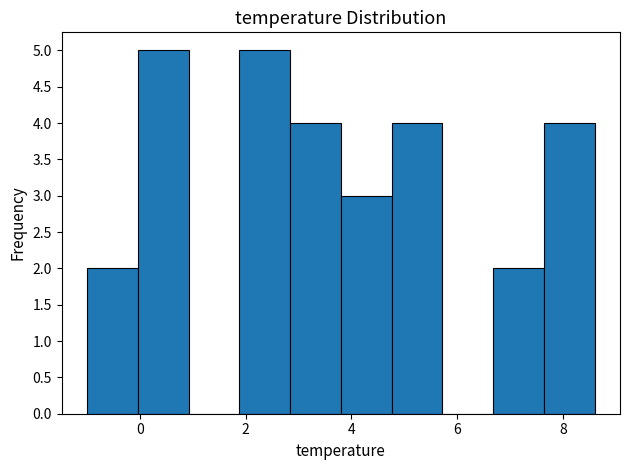

Reading left to right, transcribe this chart: for each bar, give the range it covers on the x-axis and its height. Neither the bar edges nor the heights are printed on the chart, so give them approximately, as read against the axes.

-1.00 to -0.04: 2
-0.04 to 0.92: 5
0.92 to 1.88: 0
1.88 to 2.84: 5
2.84 to 3.80: 4
3.80 to 4.76: 3
4.76 to 5.72: 4
5.72 to 6.68: 0
6.68 to 7.64: 2
7.64 to 8.60: 4